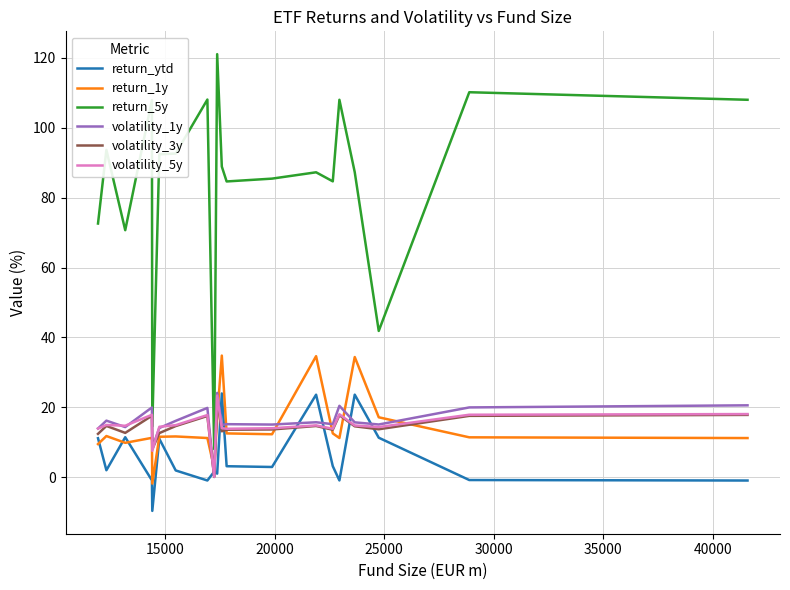

What is the minimum value for return_5y?

8.1